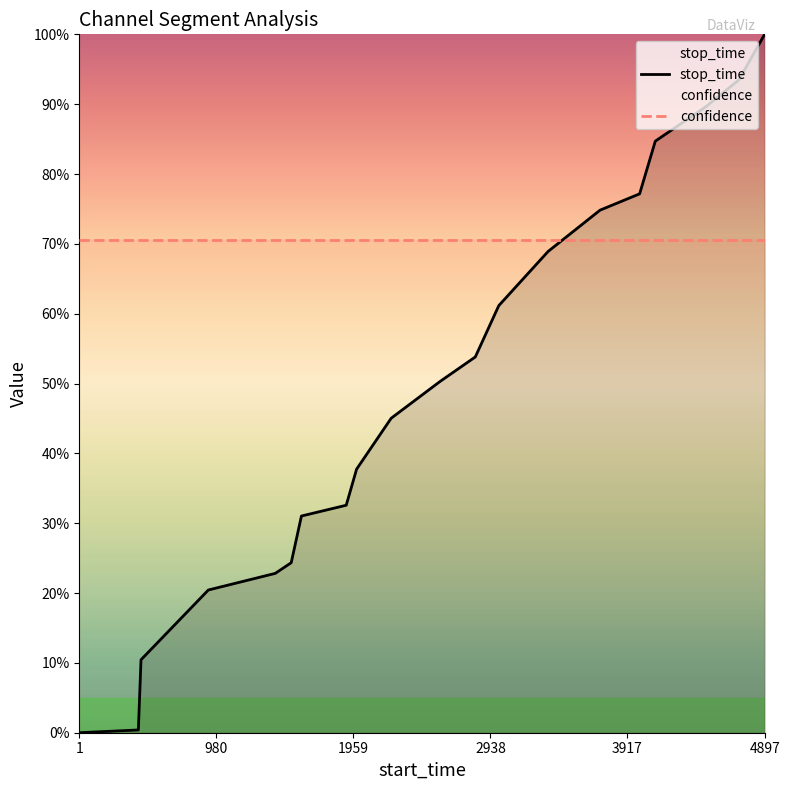

What is the average value of the confidence series?

0.7